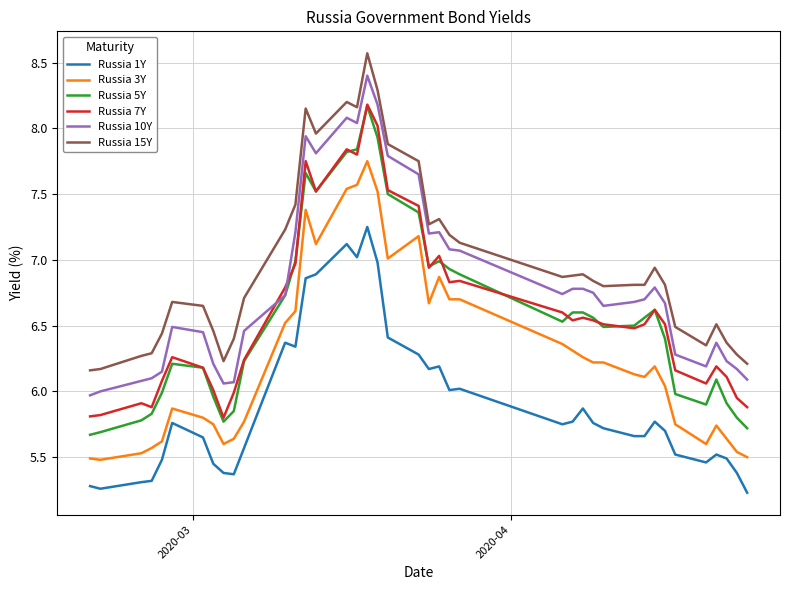

What is the maximum value for Russia 15Y?

8.6